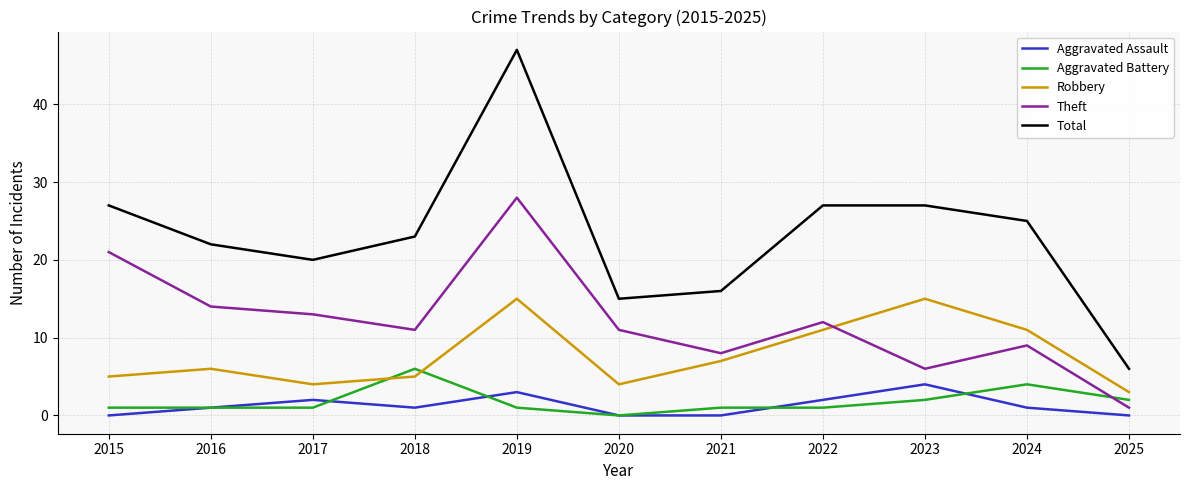

Which category has the lowest value in the Aggravated Battery series?

2020